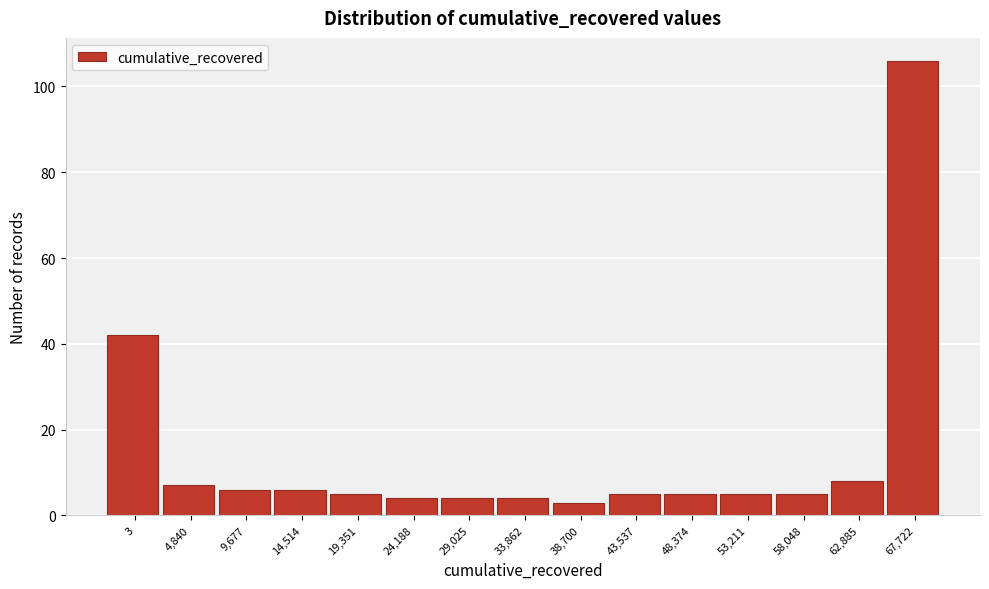

Reading right to left, transcribe all the data shown in this chart.

106	8	5	5	5	5	3	4	4	4	5	6	6	7	42